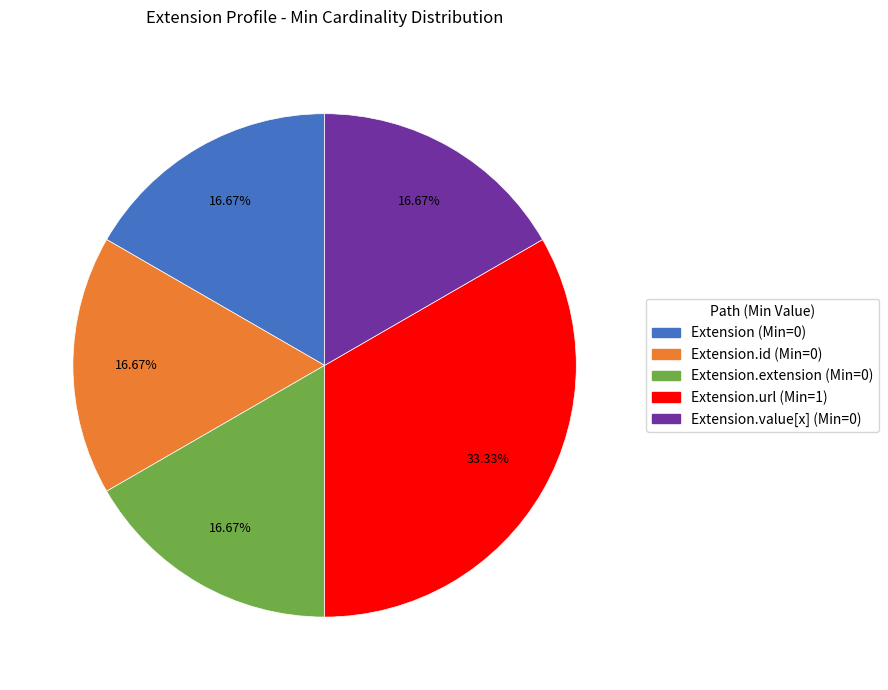

To the nearest percent, what is the average slice percentage?

20%